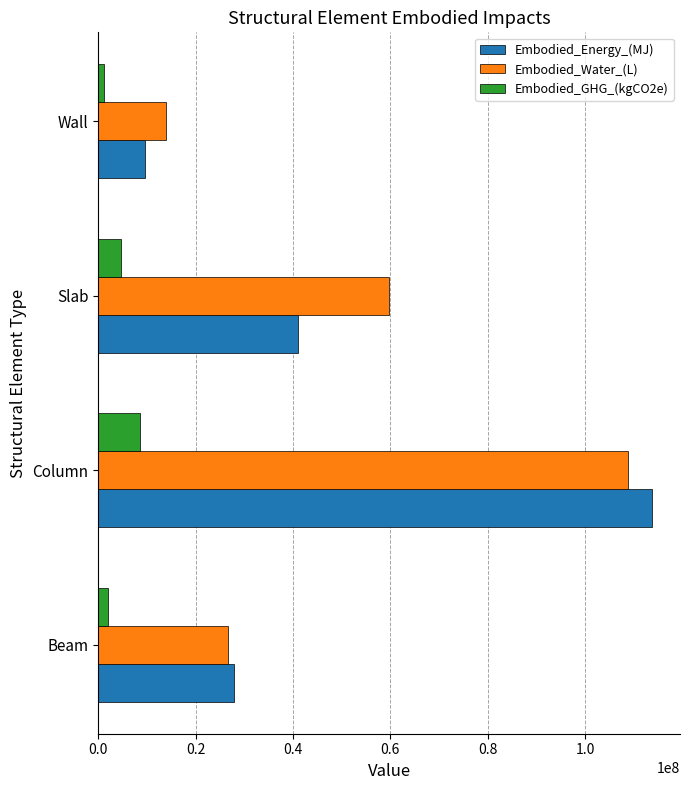

Between Column and Slab, which series saw the biggest shift?

Embodied_Energy_(MJ)